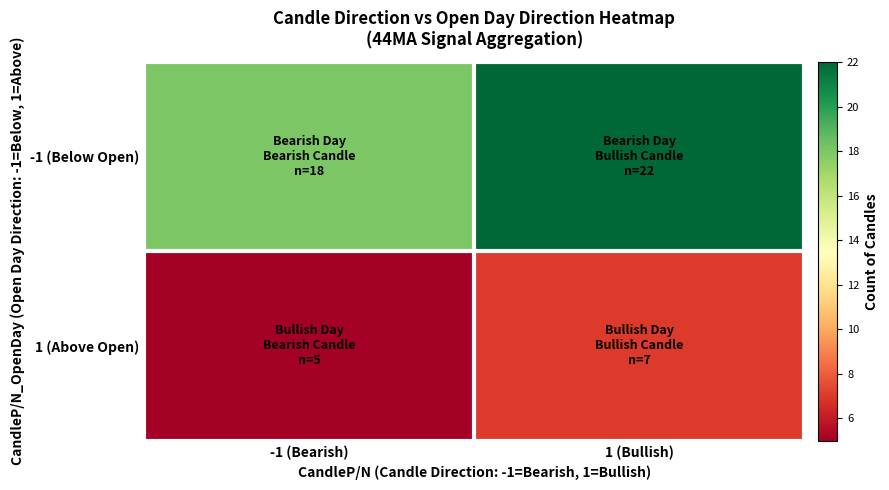

How many data points does each series have?

2